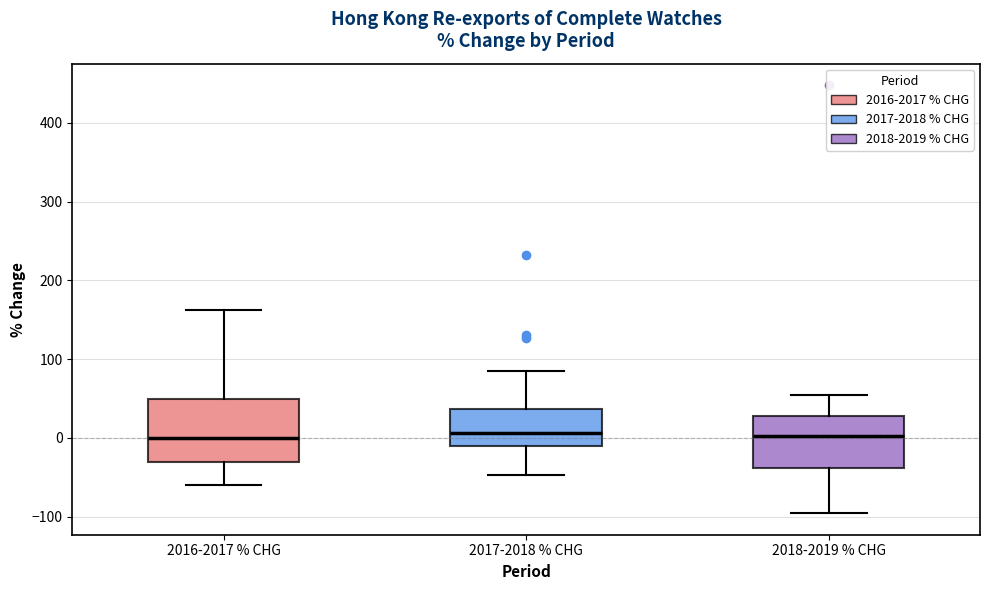

Where does the upper whisker of the box for 2018-2019 % CHG end on the y-axis? The values are not printed on the chart, so give them approximately, as read against the axis.

50